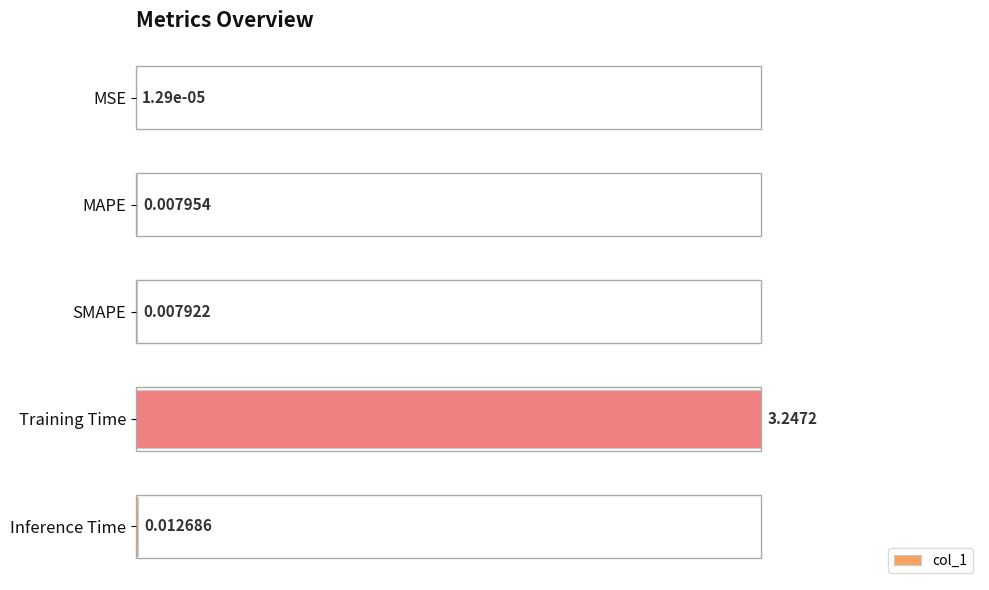

What is the change in value from Training Time to Inference Time?

-1.0